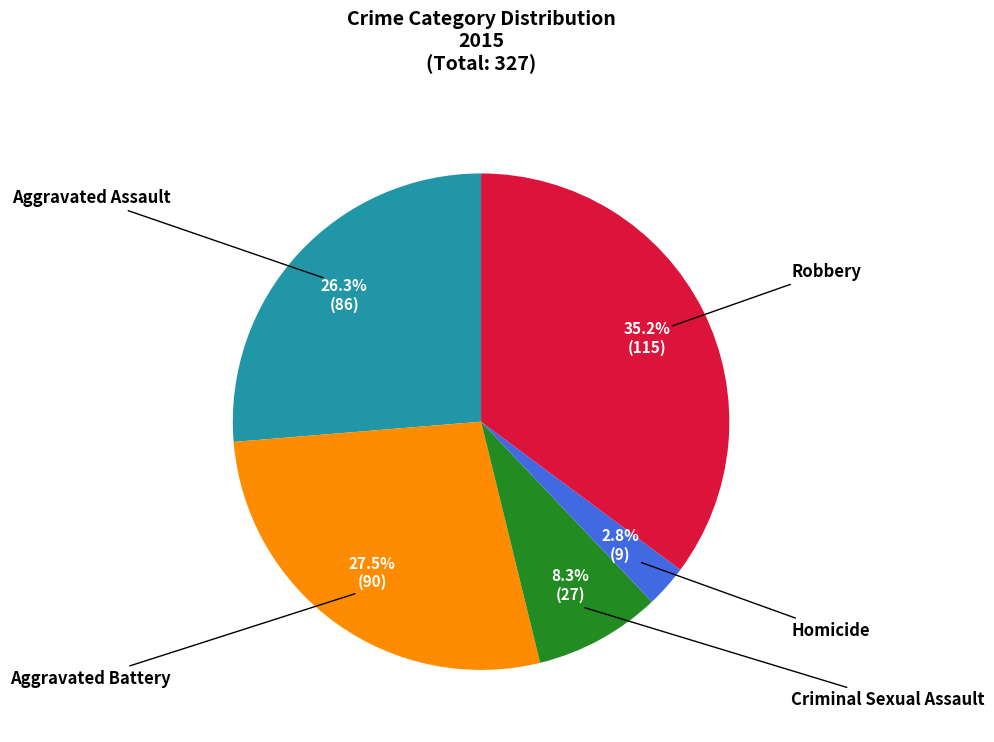

Does any single category account for the majority?

No